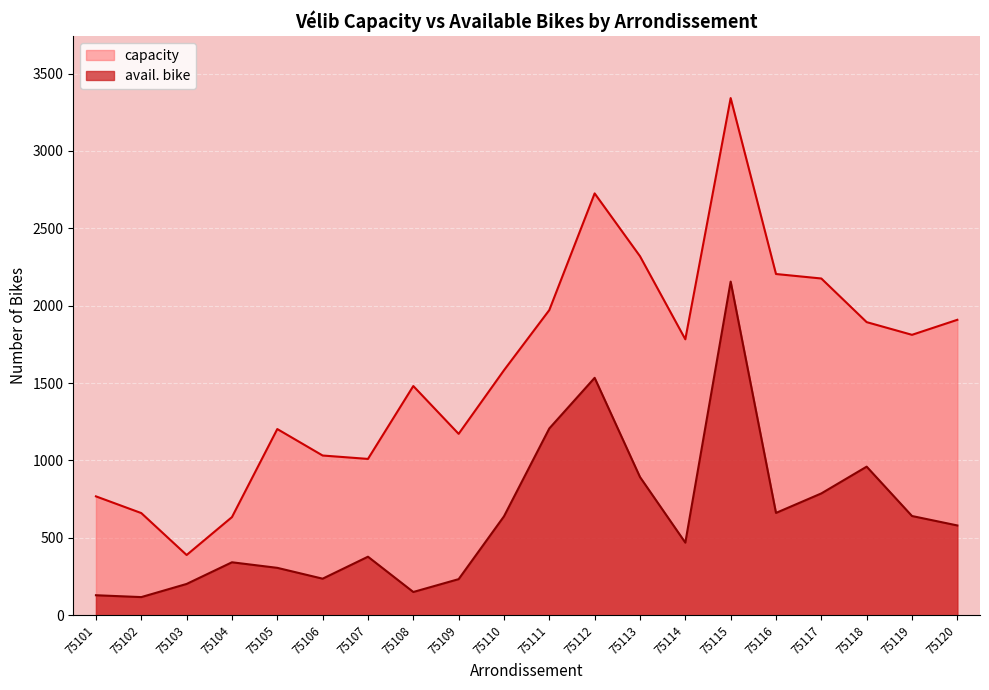

Read the capacity value at 75101, to the nearest 100.

800